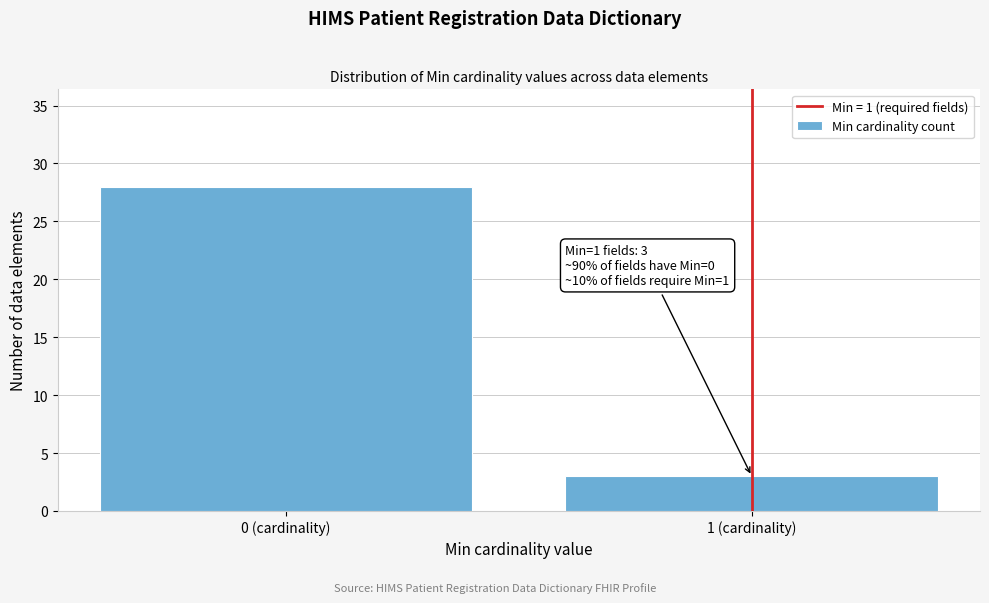

Reading right to left, extract all data points from this chart.

3	28